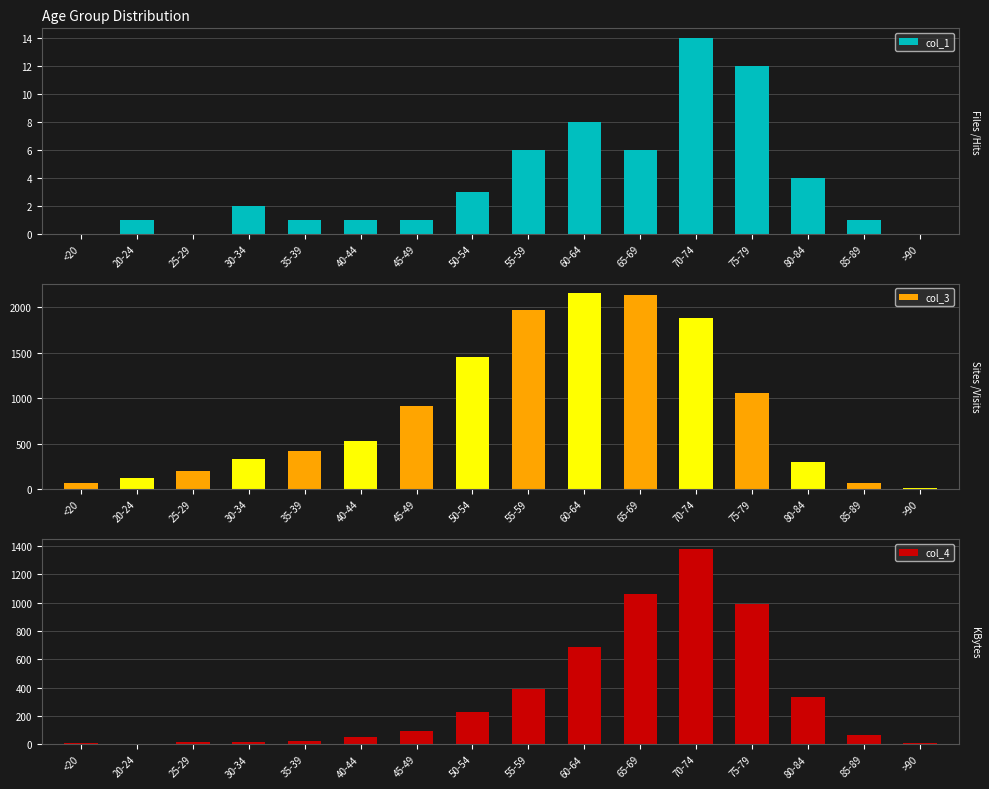

How many data points does each series have?

16